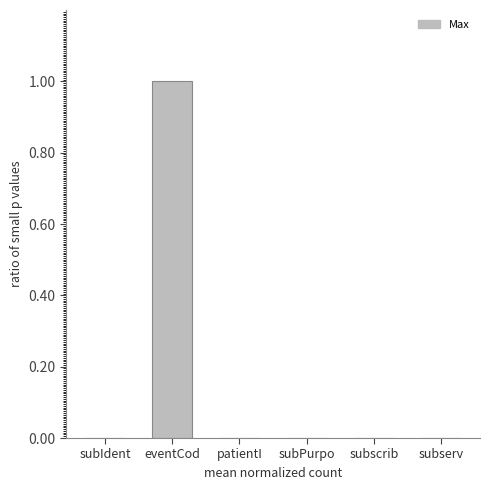

What is the sum of all values?

1.0